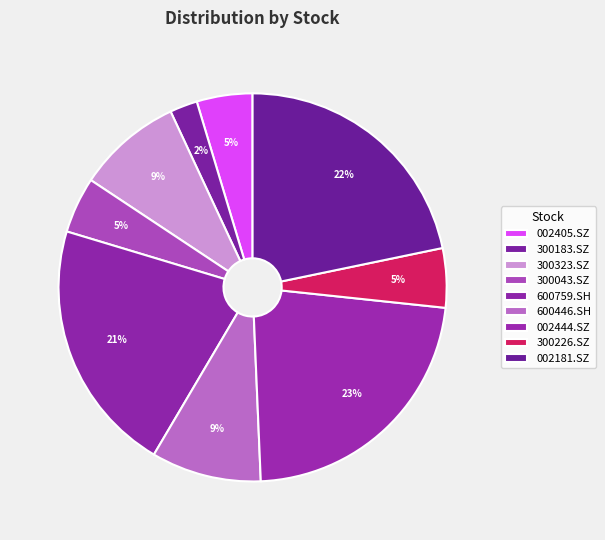

Which category has the biggest portion of the pie?

002444.SZ